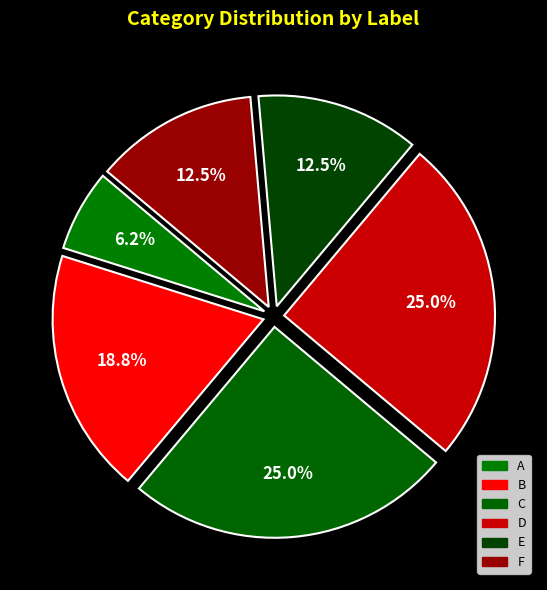

What percentage is NOT represented by F?

87.5%